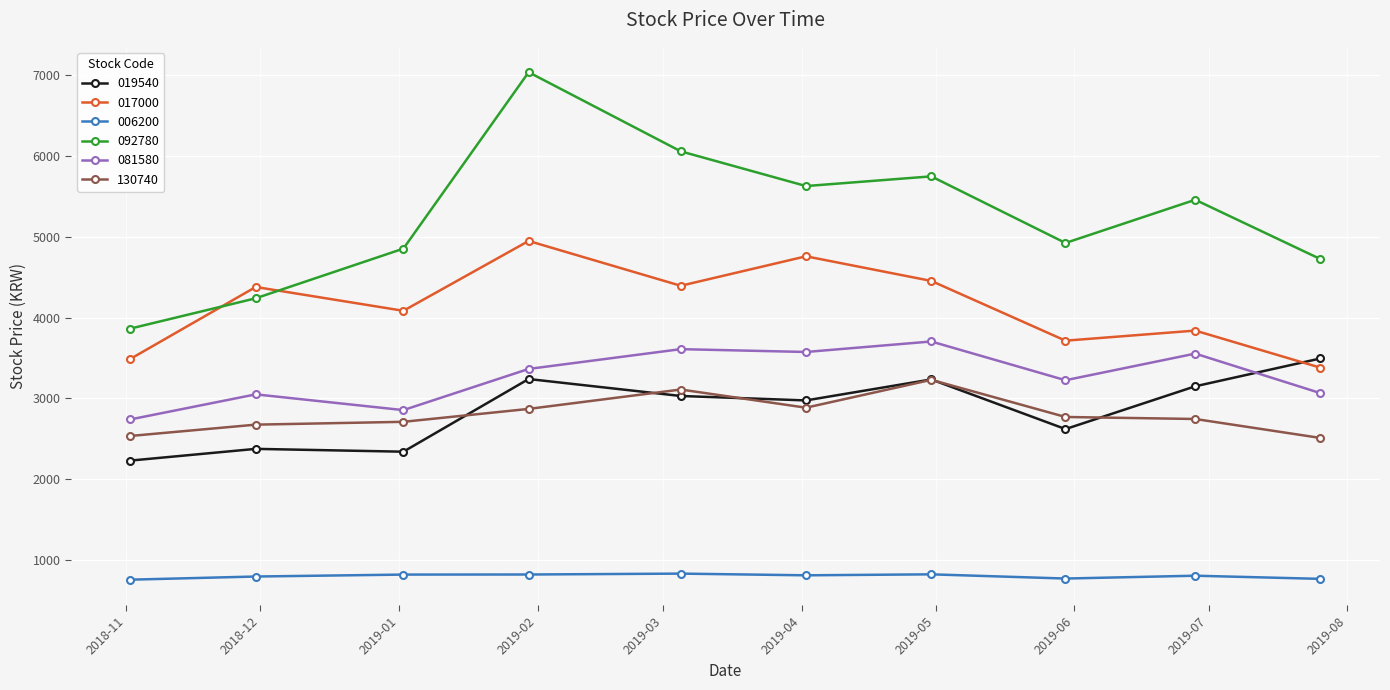

What is the difference between the maximum and minimum values in the 081580 series?

965